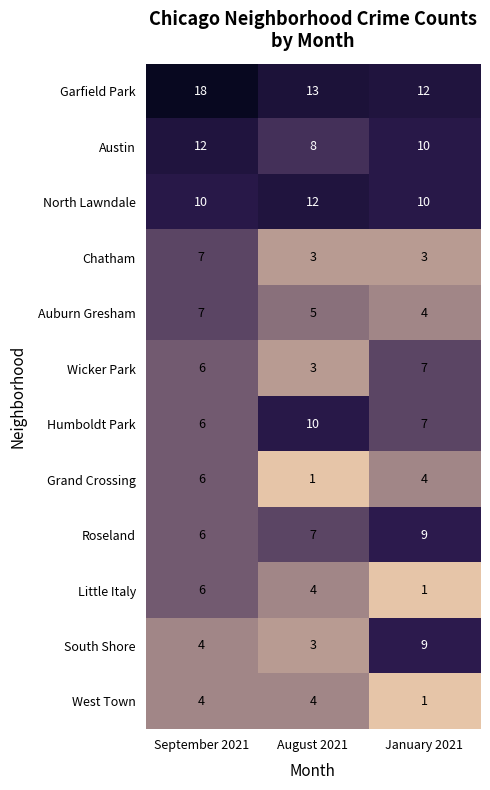

Where is Auburn Gresham nearest to the value 5?

August 2021